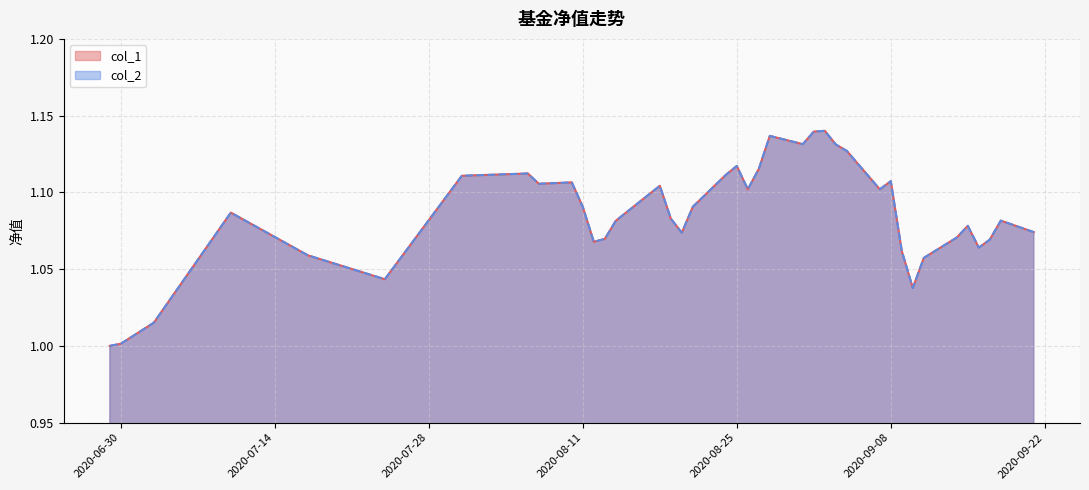

Which series changed the most between 2020-07-24 and 2020-09-10?

col_1